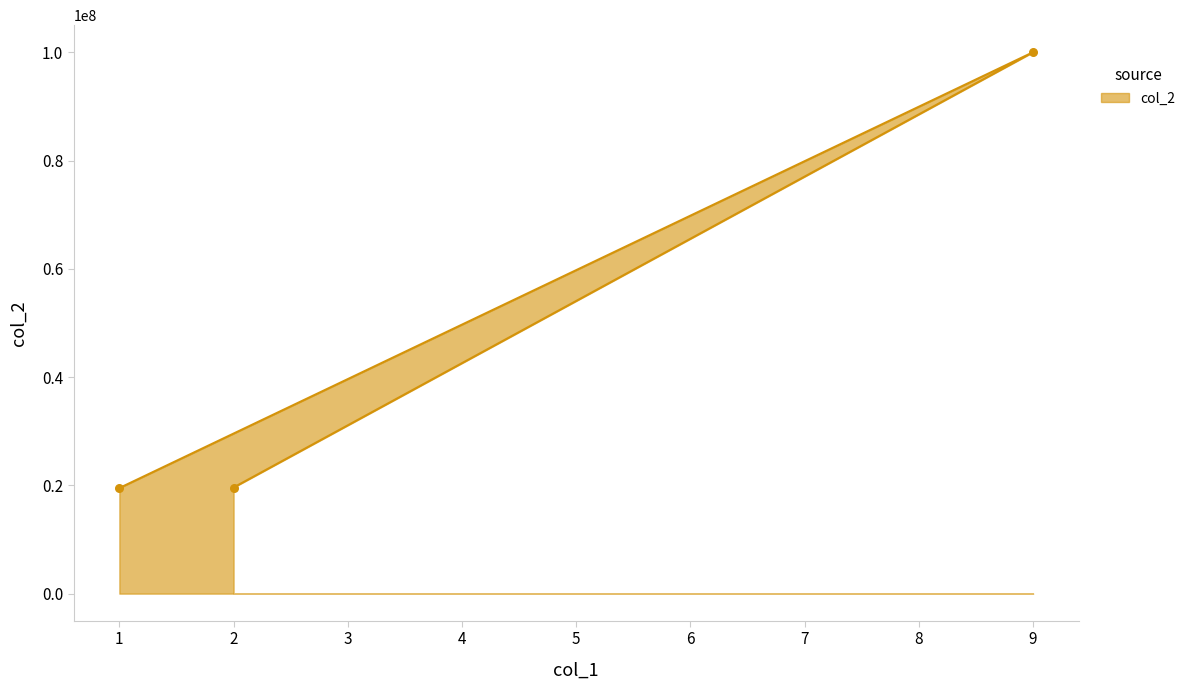

What is the change in value from 1 to 2?

+100101